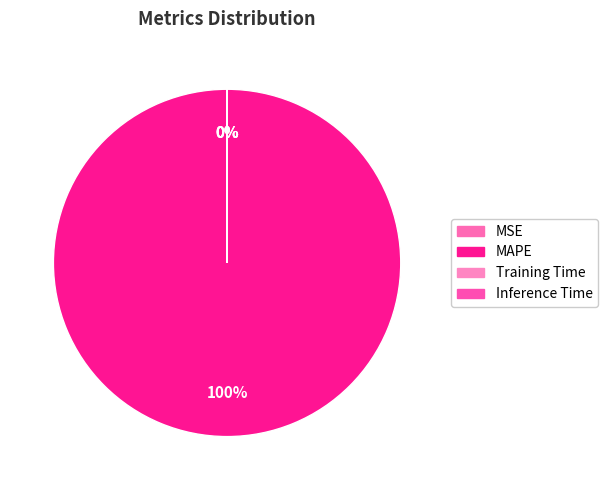

How much of the chart is everything except Inference Time?

100.0%